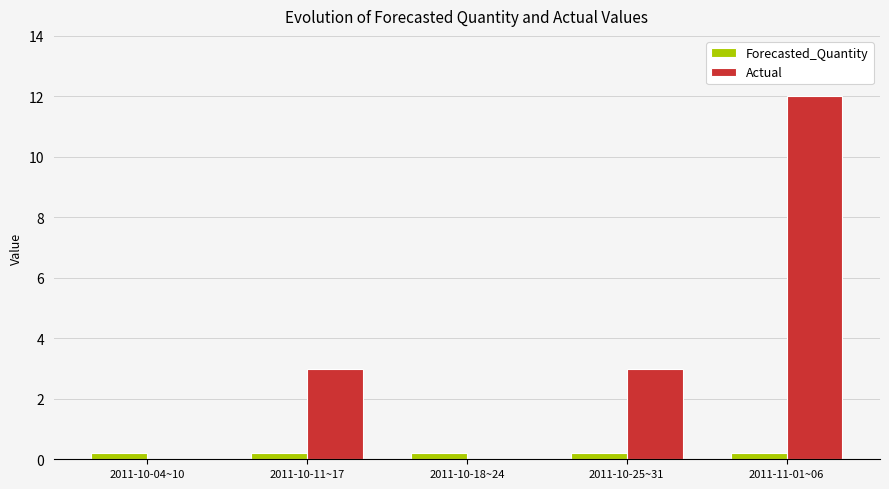

What is the sum of all Actual values?

18.0